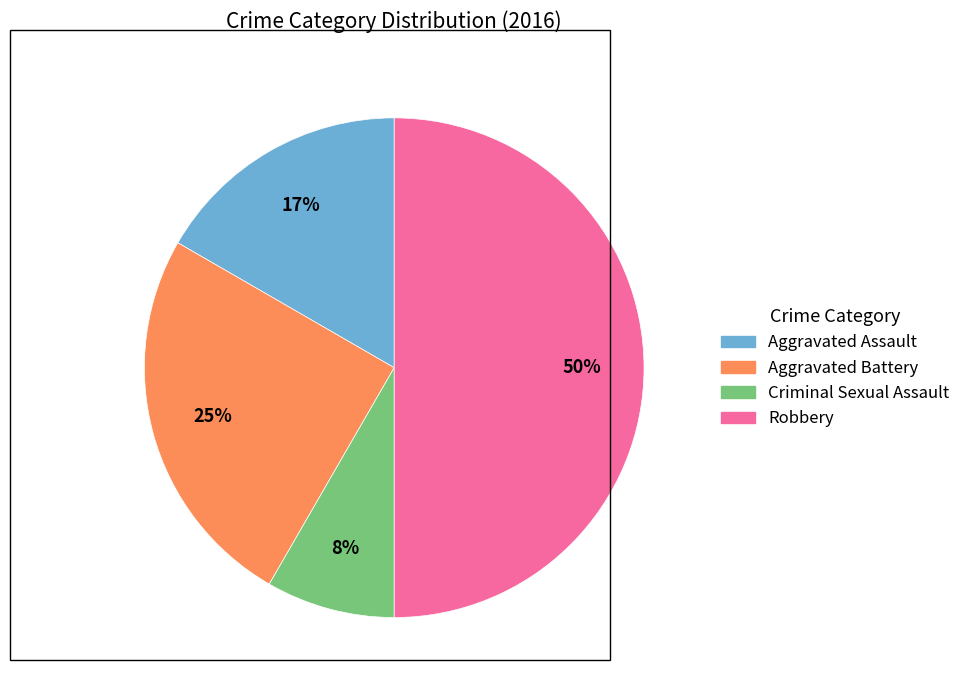

Is the sum of Robbery and Aggravated Assault greater than half?

Yes